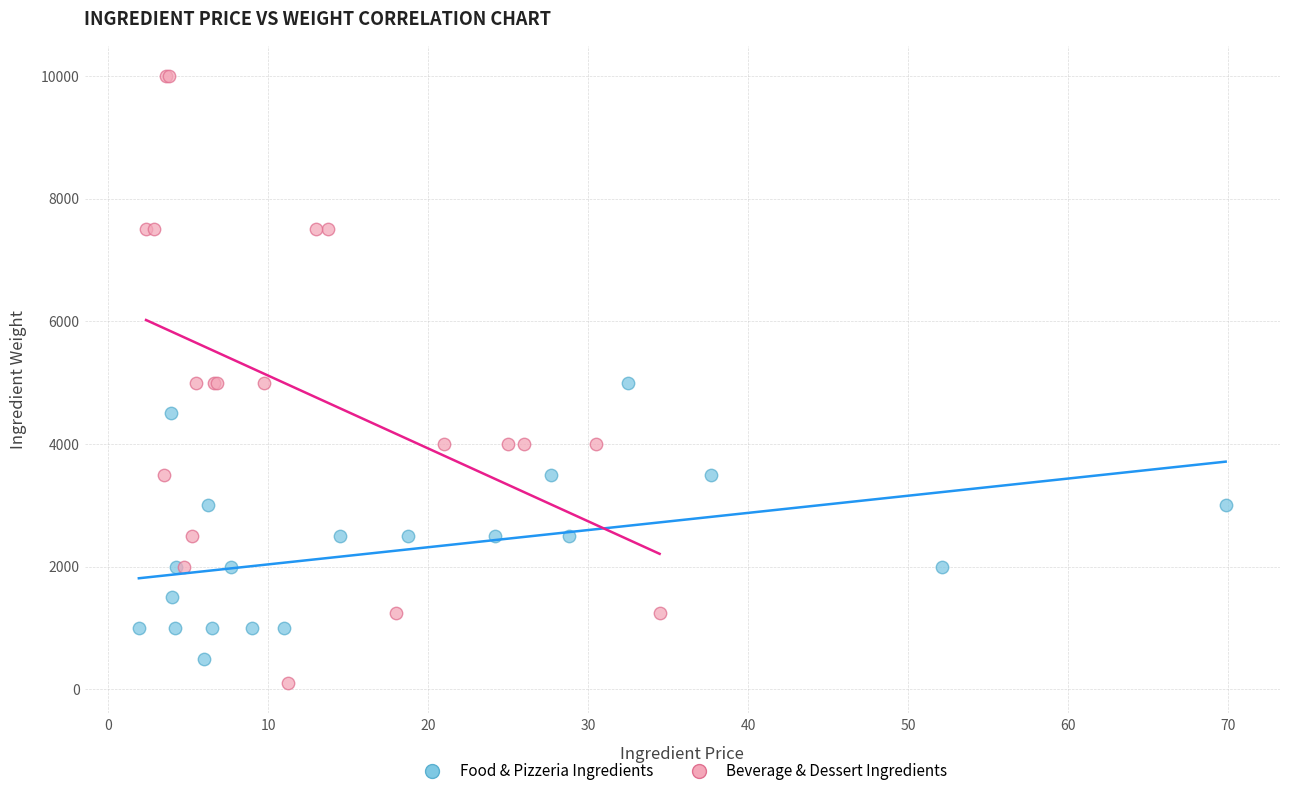

Which series has the widest spread of Y values?

Beverage & Dessert Ingredients